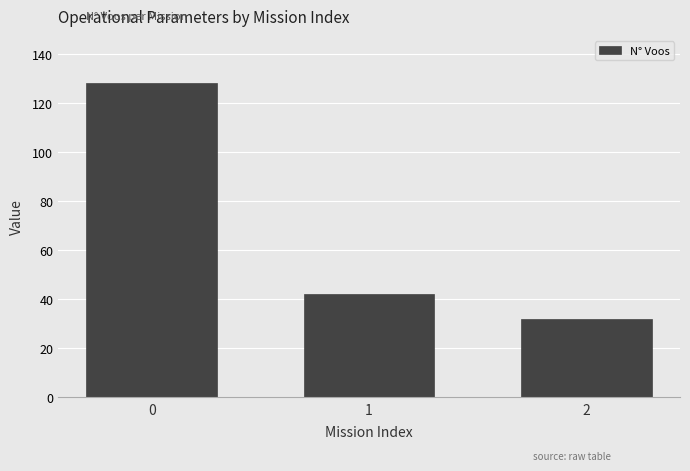

Rank the categories by value from lowest to highest.

2, 1, 0